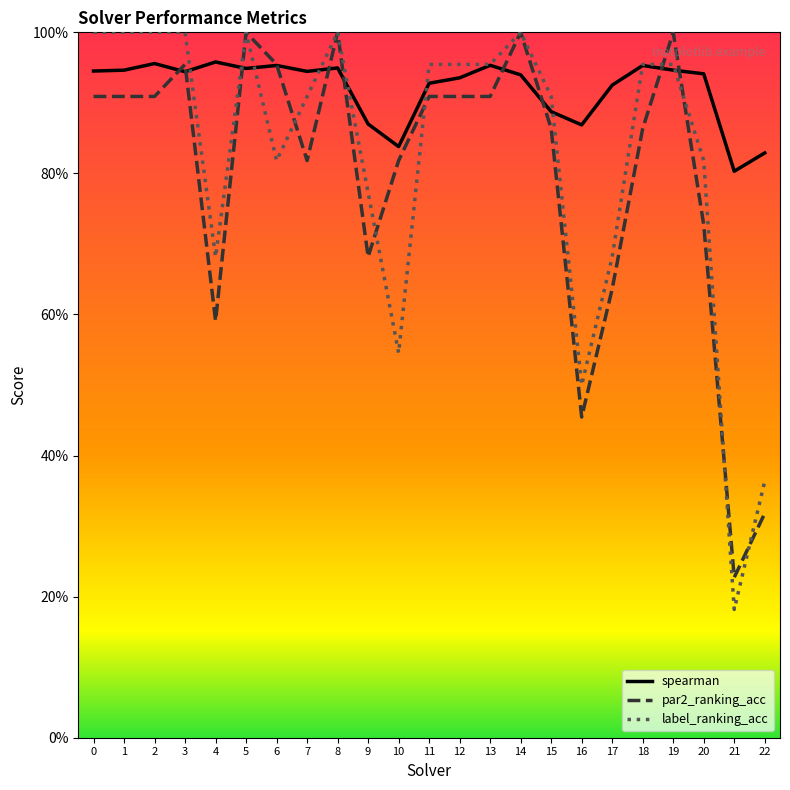

Which label corresponds to the largest value in the chart?

5